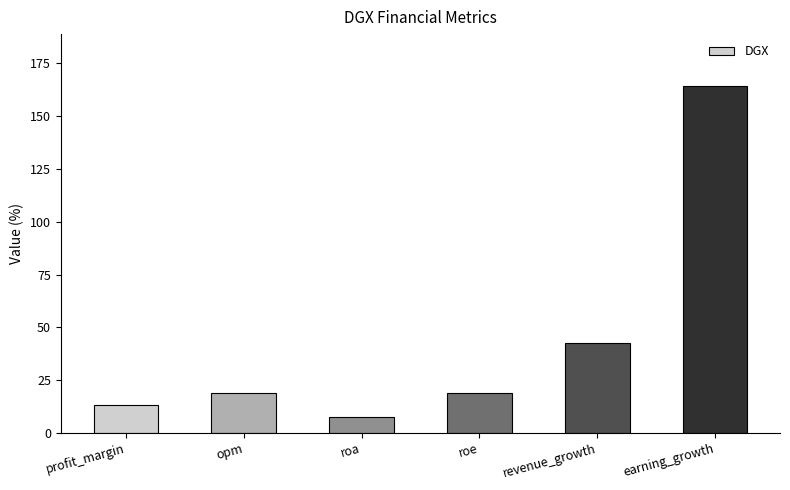

Approximately how many times larger is the value at opm compared to revenue_growth?

0.4